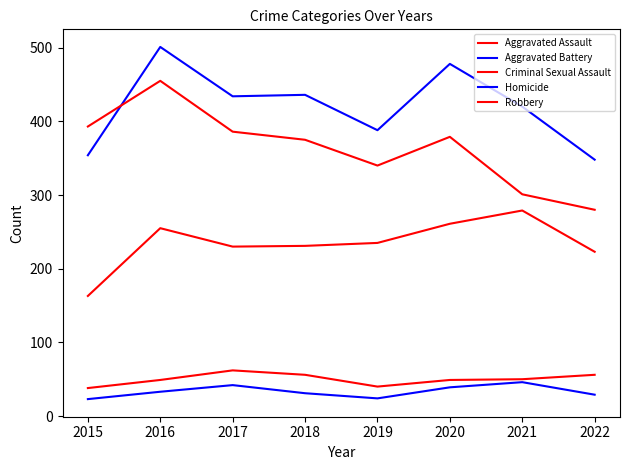

How many interior local peaks does the Homicide series have?

2